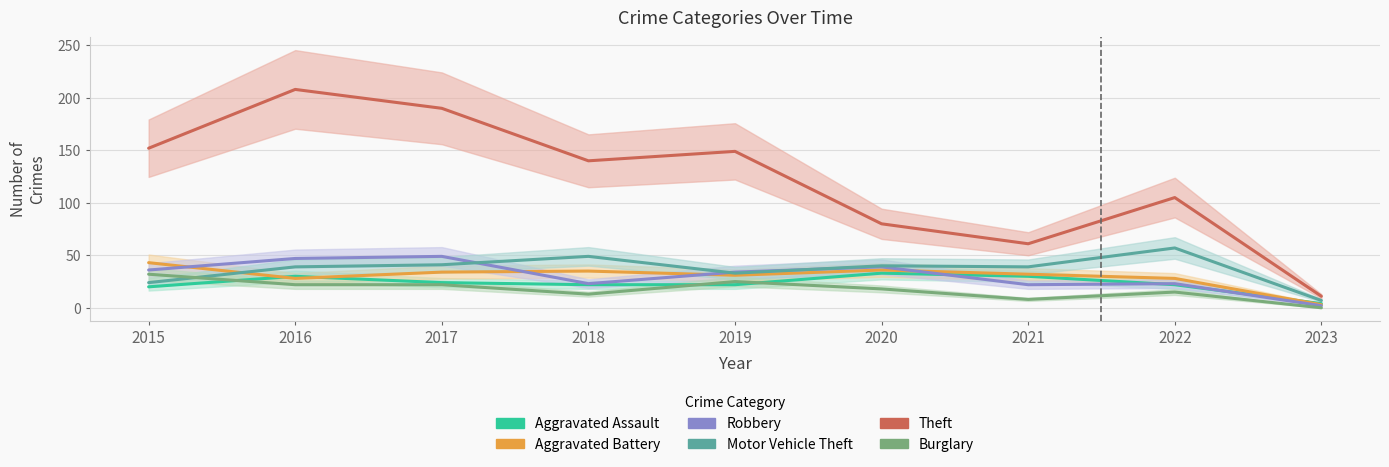

What is the greatest value displayed?

208